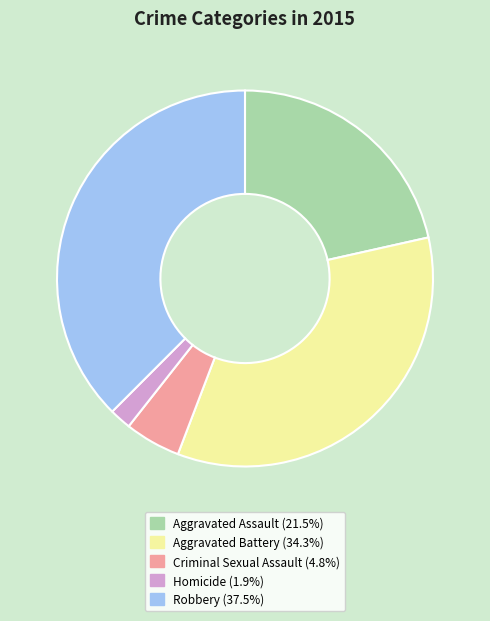

How many segments does this pie chart have?

5